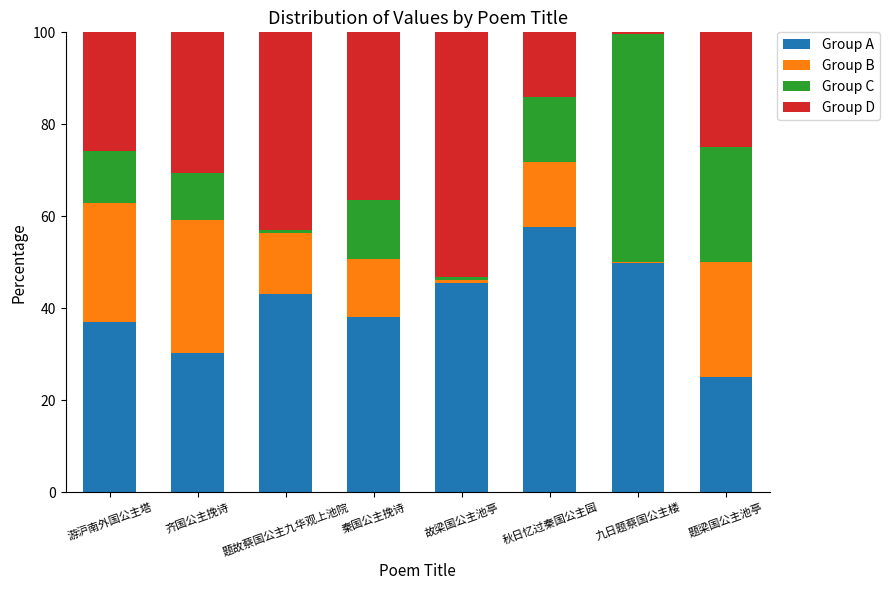

What is the maximum value for Group A?

57.7